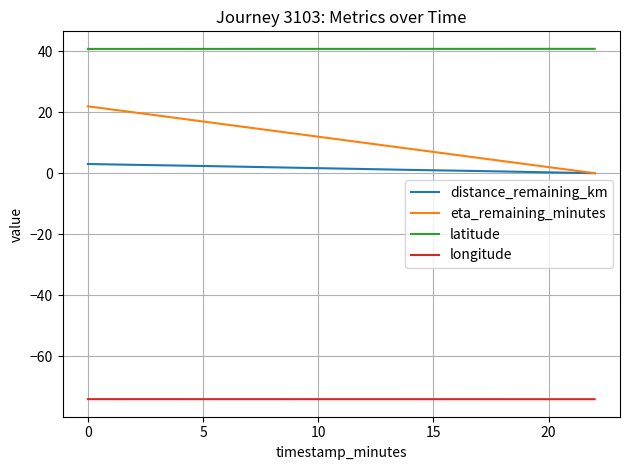

List the series in order of their peak value, lowest first.

longitude, distance_remaining_km, eta_remaining_minutes, latitude